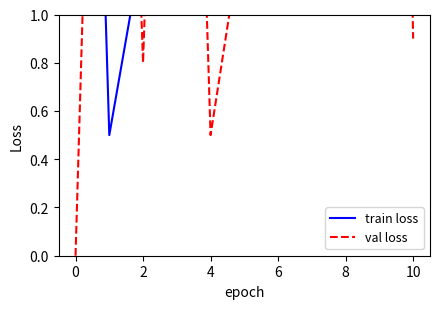

What are all the series names shown in the legend?

train loss, val loss